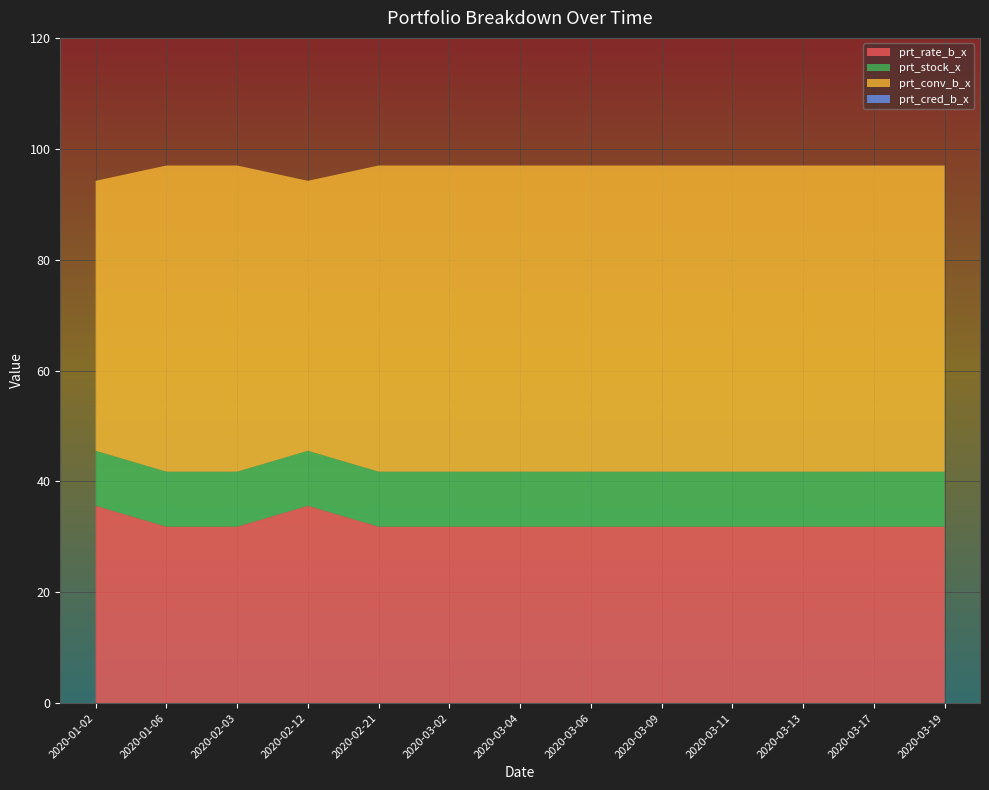

Reading left to right, extract all data points from this chart.

prt_rate_b_x: 35.6	31.8	31.8	35.6	31.8	31.8	31.8	31.8	31.8	31.8	31.8	31.8	31.8
prt_stock_x: 9.9	9.9	9.9	9.9	9.9	9.9	9.9	9.9	9.9	9.9	9.9	9.9	9.9
prt_conv_b_x: 48.7	55.2	55.2	48.7	55.2	55.2	55.2	55.2	55.2	55.2	55.2	55.2	55.2
prt_cred_b_x: 0.0	0.0	0.0	0.0	0.0	0.0	0.0	0.0	0.0	0.0	0.0	0.0	0.0